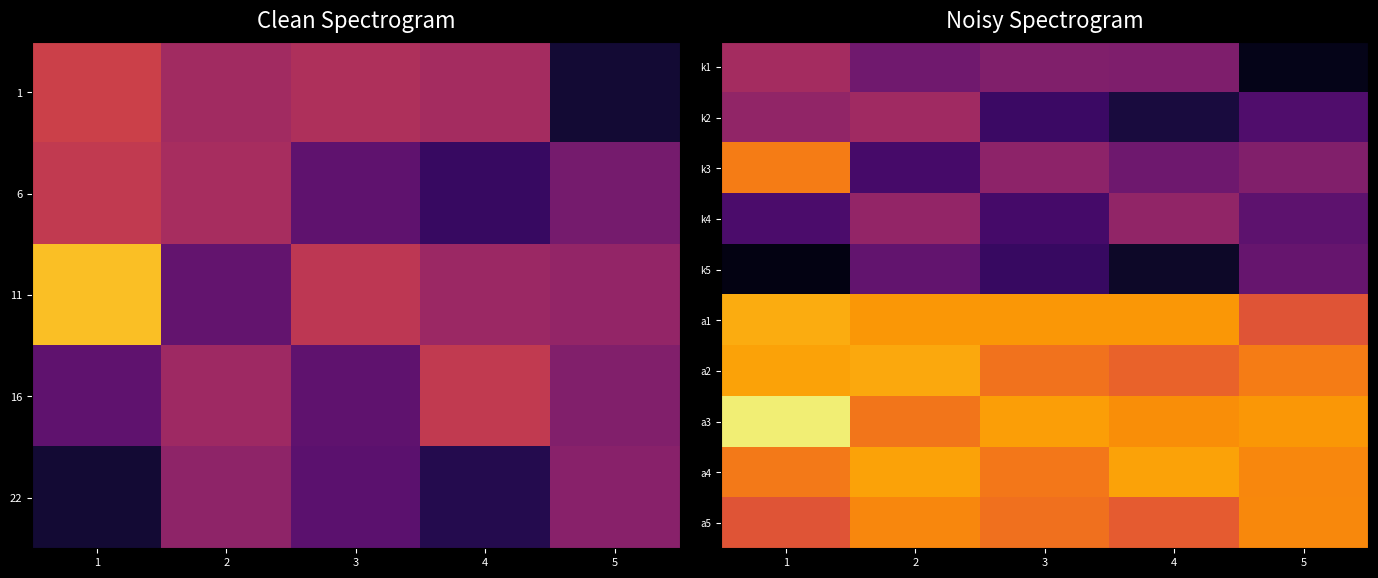

Reading right to left, extract all data points from this chart.

k1: 5=-0.2	4=0.1	3=0.1	2=0.1	1=0.2
k2: 5=0.0	4=-0.1	3=-0.1	2=0.2	1=0.2
k3: 5=0.1	4=0.1	3=0.2	2=-0.0	1=0.5
k4: 5=0.0	4=0.2	3=-0.0	2=0.2	1=-0.0
k5: 5=0.1	4=-0.2	3=-0.1	2=0.0	1=-0.2
a1: 5=0.4	4=0.6	3=0.6	2=0.6	1=0.6
a2: 5=0.5	4=0.4	3=0.5	2=0.6	1=0.6
a3: 5=0.6	4=0.5	3=0.6	2=0.5	1=0.8
a4: 5=0.5	4=0.6	3=0.5	2=0.6	1=0.5
a5: 5=0.5	4=0.4	3=0.5	2=0.5	1=0.4